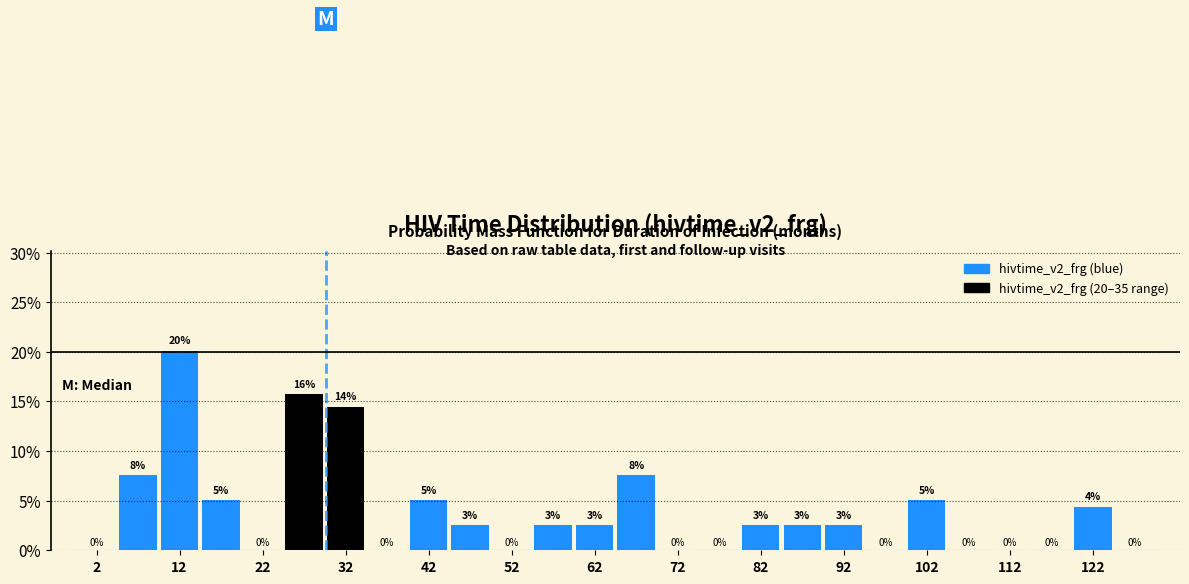

Which range on the x-axis has the tallest bar?

10 to 15